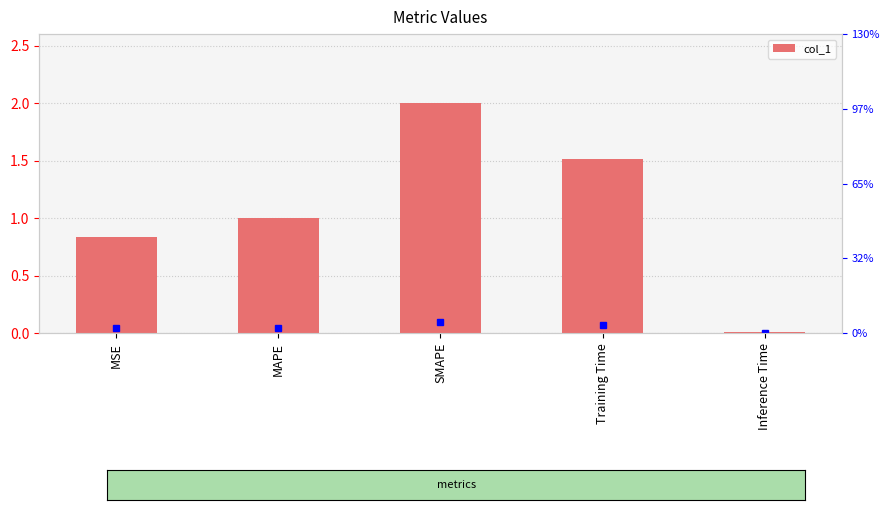

What is the label of the 3rd bar from the right?

SMAPE